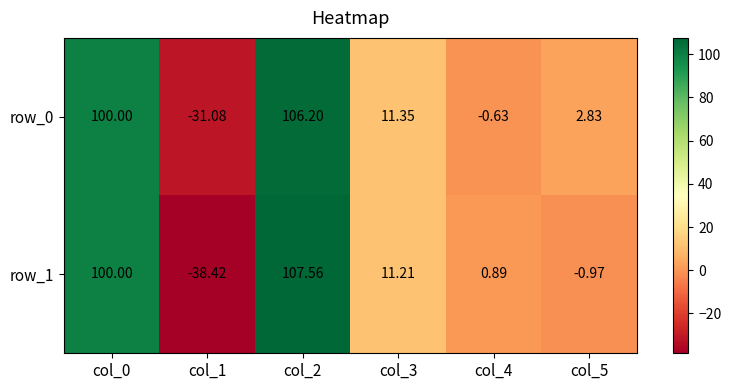

What is the greatest value displayed?

107.6